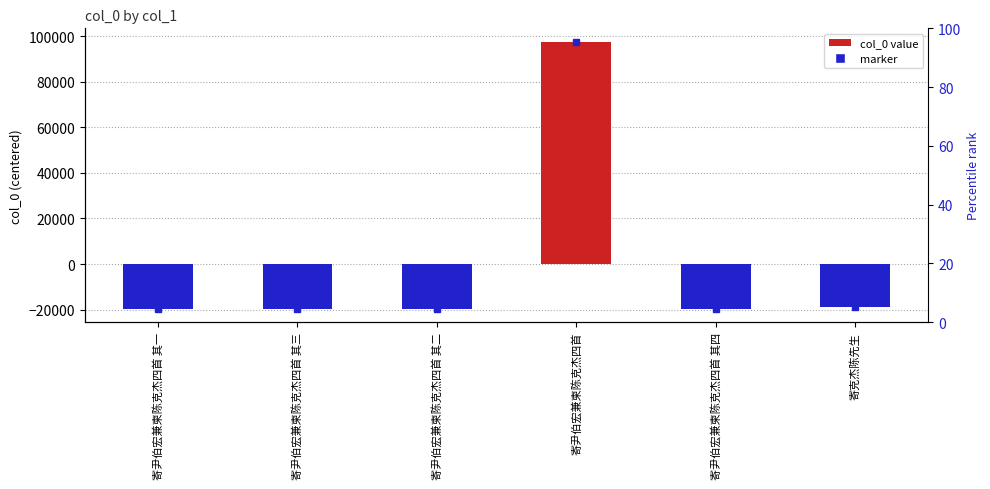

How many data points are above -19634?

2